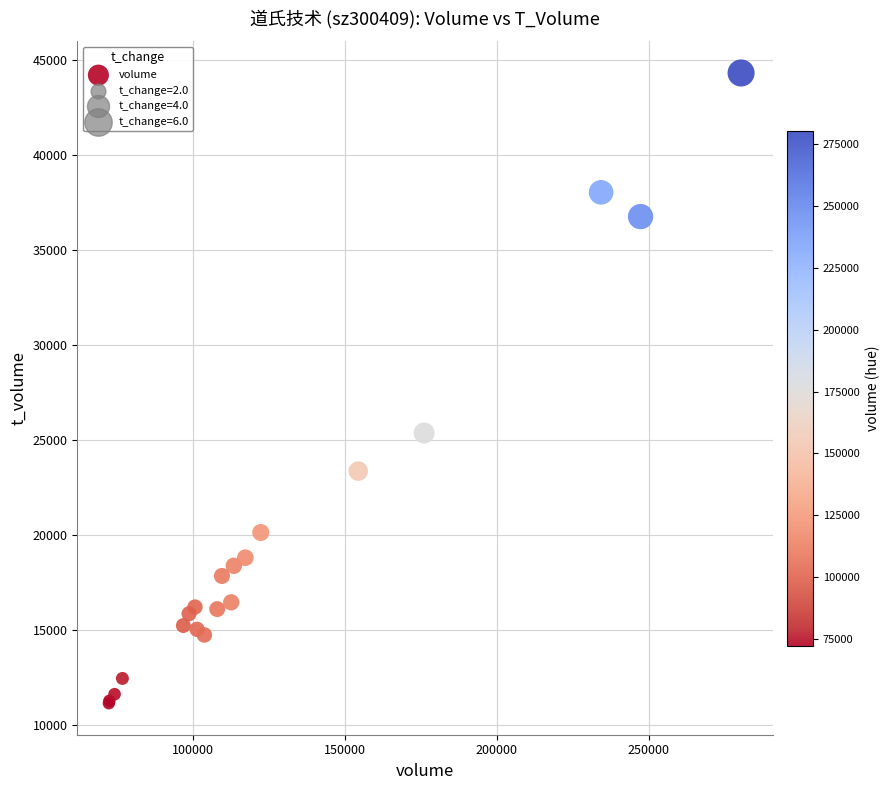

What Y value in the scatter plot is closest to 27721?

25356